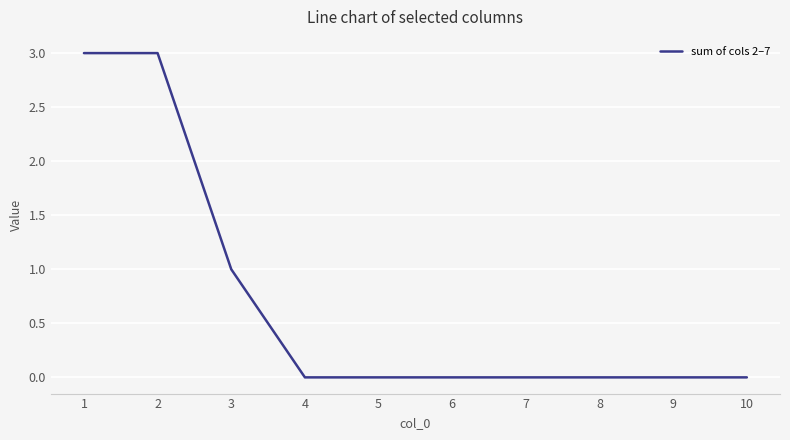

Count the values in the range 0 to 1.

8